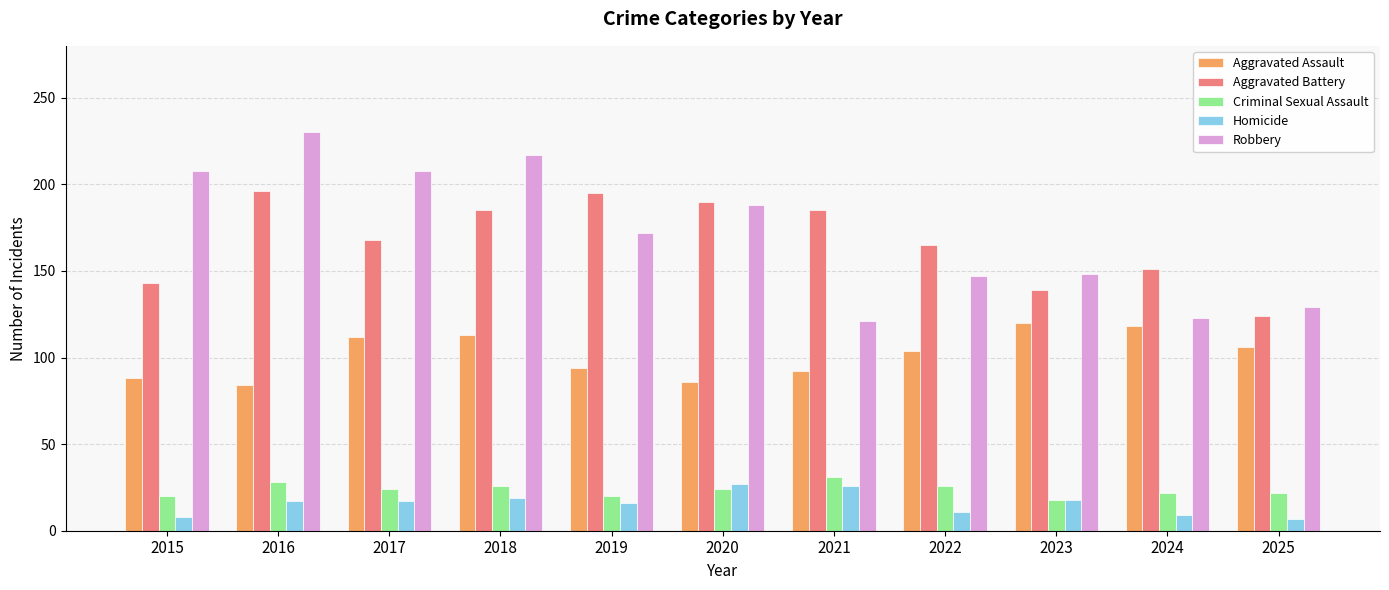

How many bars are there in each group?

5